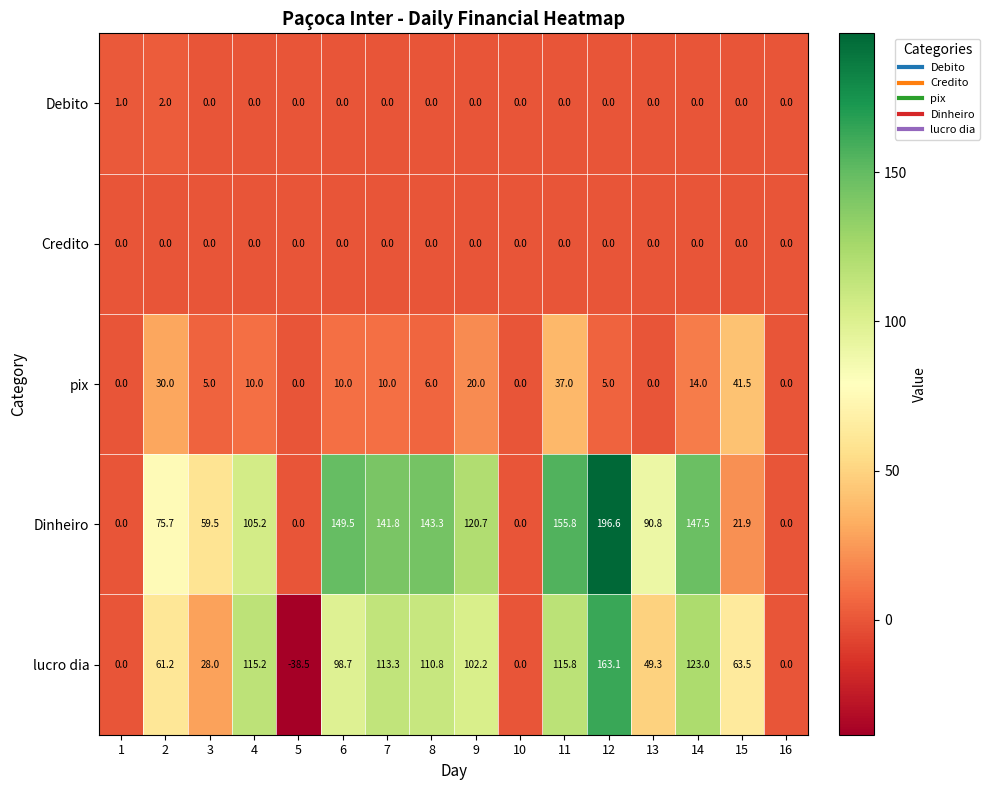

List the series in order of their peak value, lowest first.

Credito, Debito, pix, lucro dia, Dinheiro